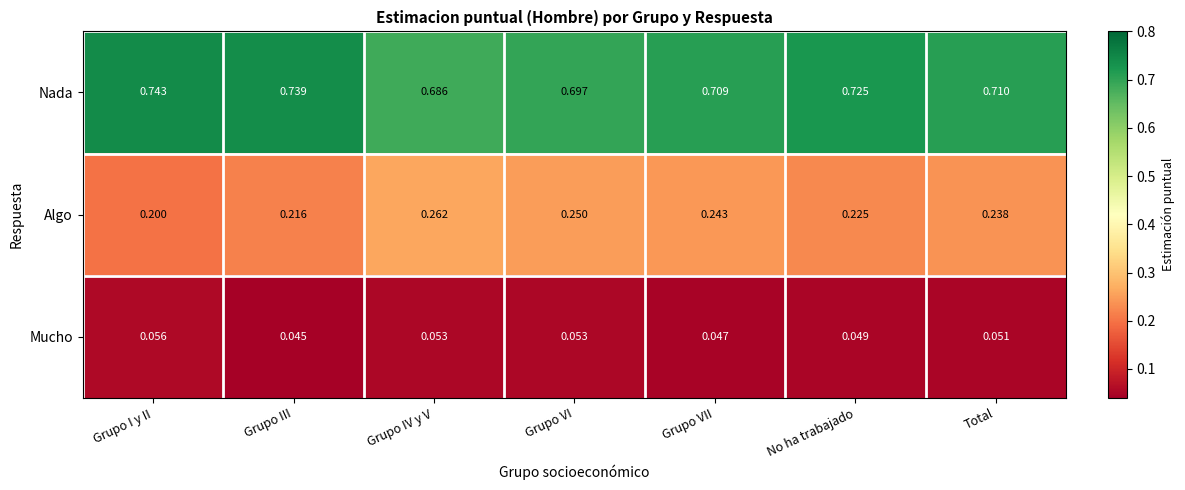

At how many categories does at least one series exceed 0?

7